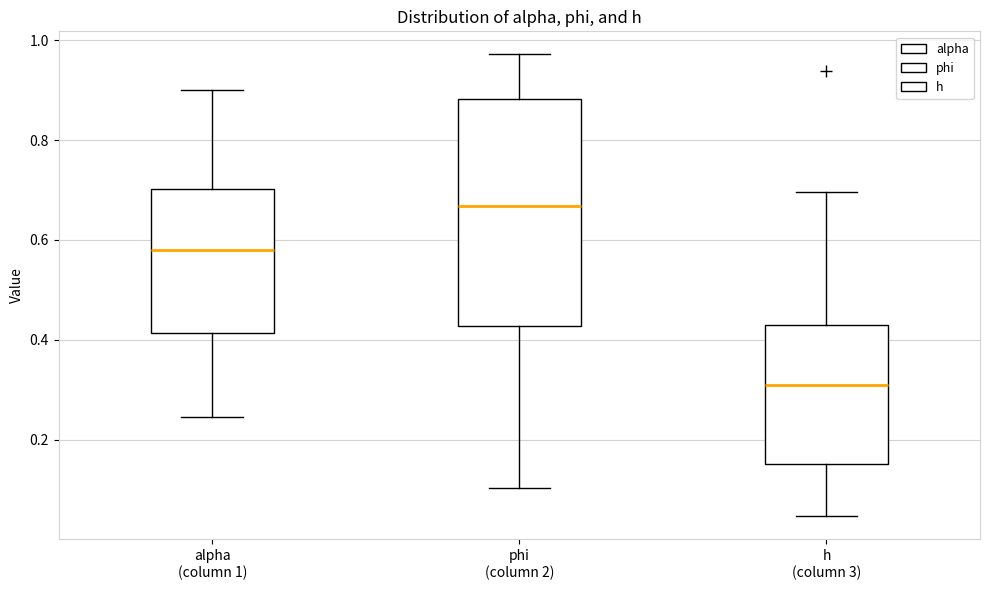

Reading left to right, transcribe this box plot: for each box, give where its median line is, the range the box spans, and where its two whiskers end, as read against the y-axis. The values are not printed on the chart, so give them approximately, as read against the axis.

alpha (column 1): median 0.58, box 0.42 to 0.70, whiskers 0.24 to 0.90
phi (column 2): median 0.66, box 0.42 to 0.88, whiskers 0.10 to 0.98
h (column 3): median 0.30, box 0.16 to 0.44, whiskers 0.04 to 0.70